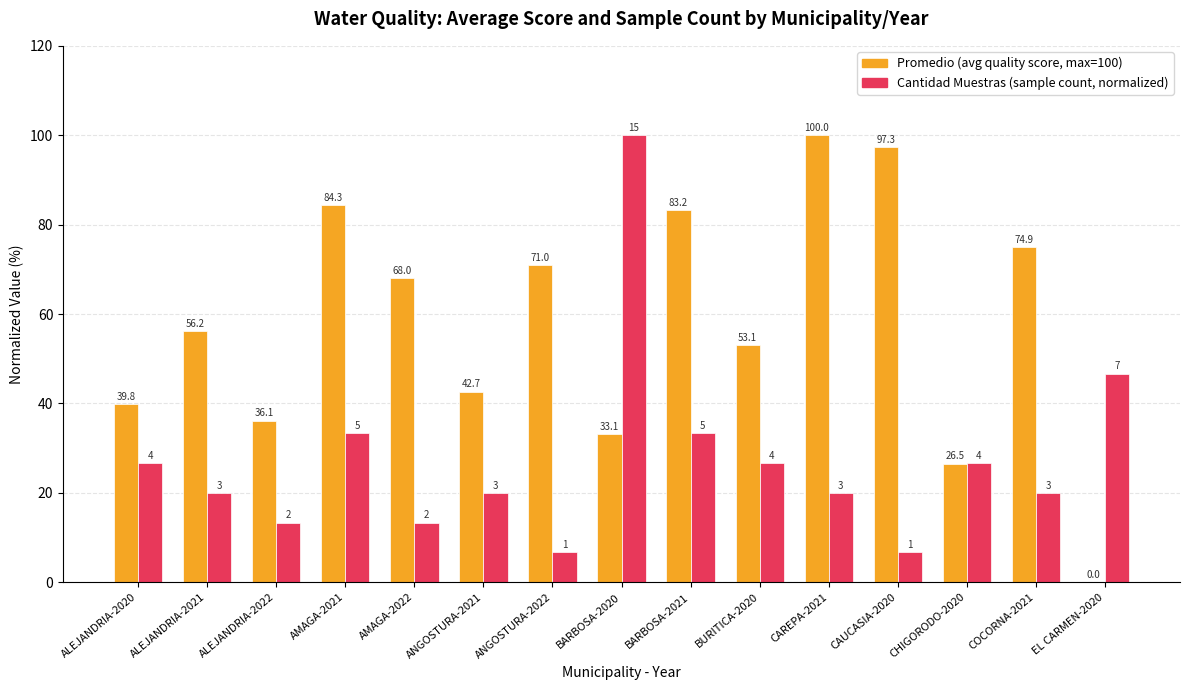

What is the greatest value displayed?

100.0